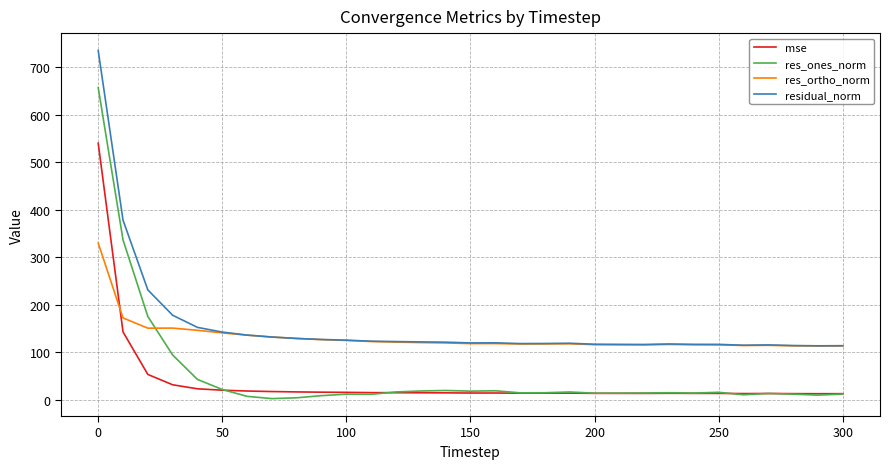

Which series has the largest range (max minus min)?

res_ones_norm